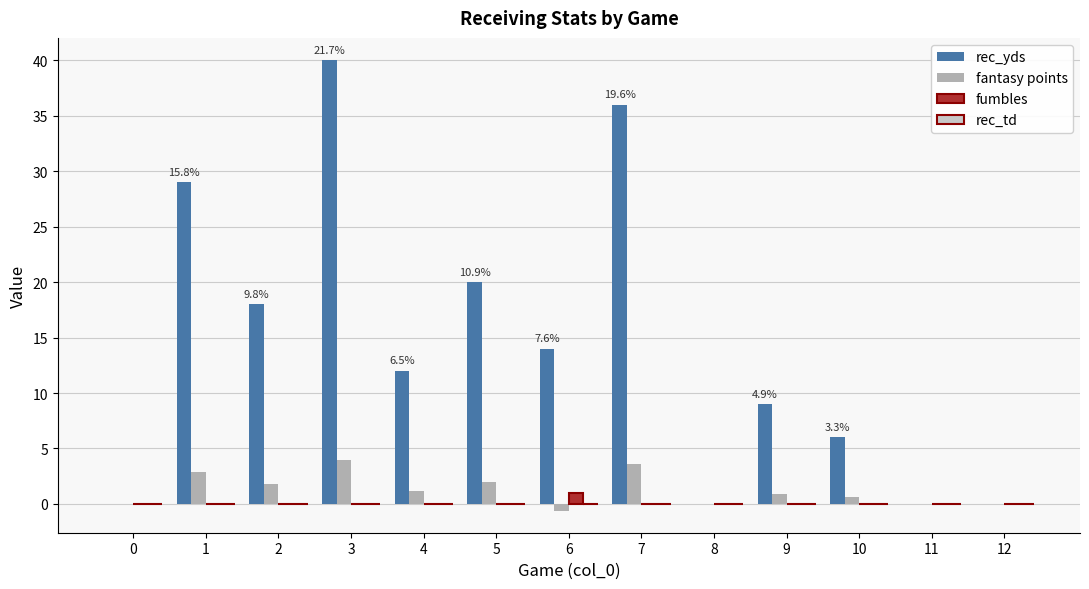

What is the highest value of the fumbles series?

1.0